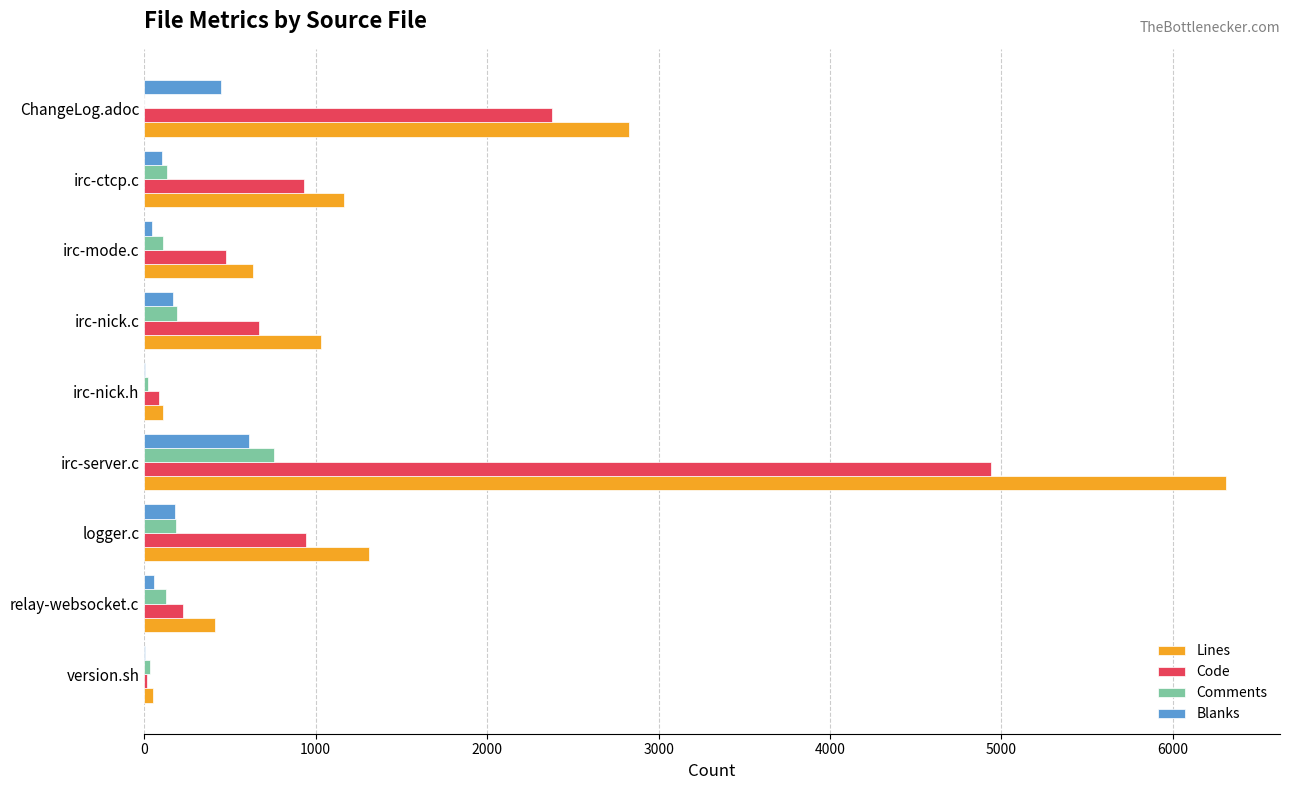

Which series has the largest total across all categories?

Lines